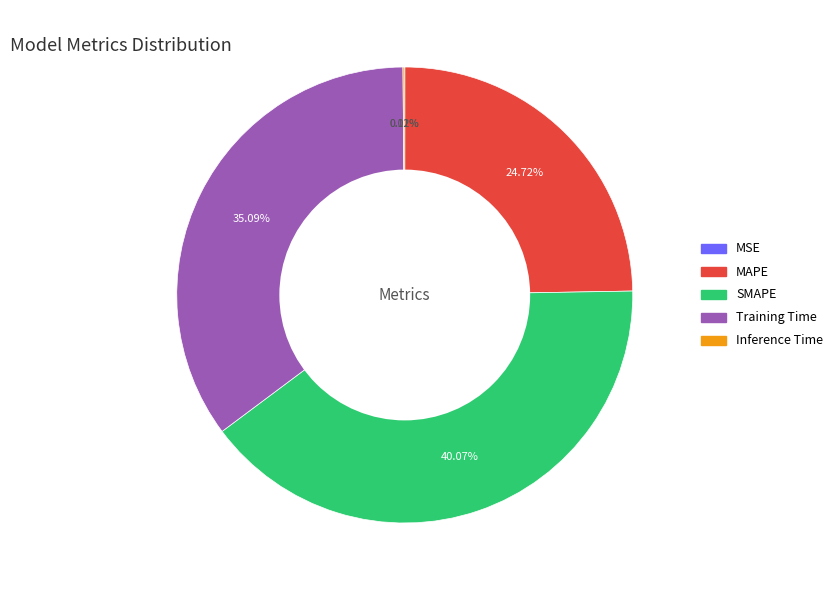

Which slice is the largest?

SMAPE